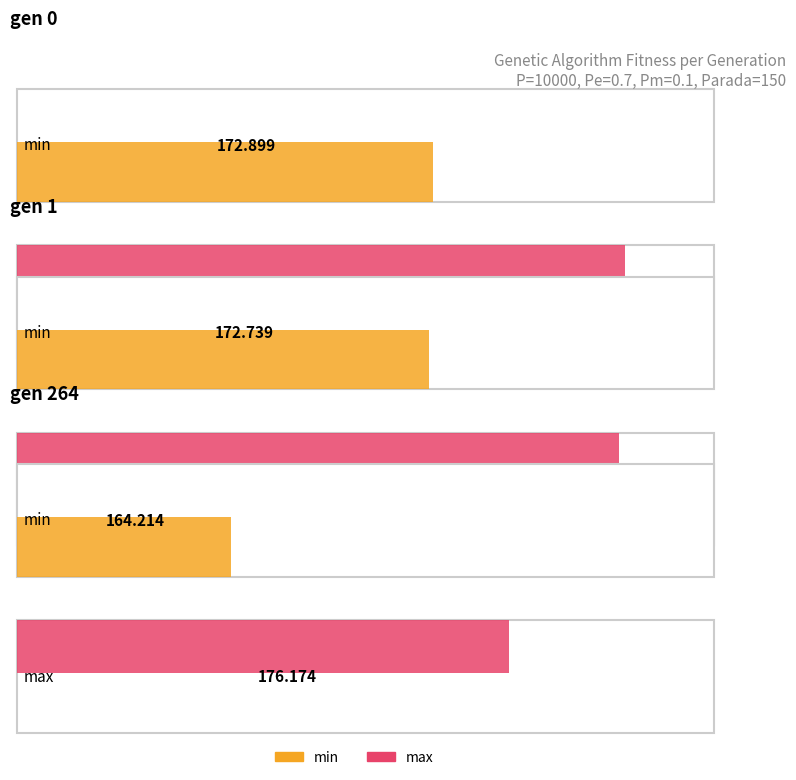

At which category is the sum across all series the highest?

gen 0